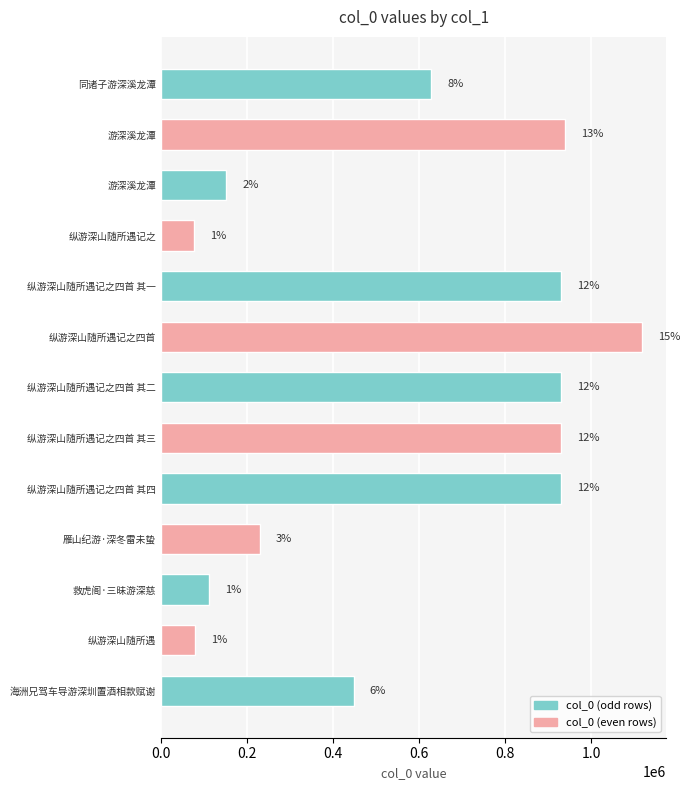

Does the chart contain any negative values?

No